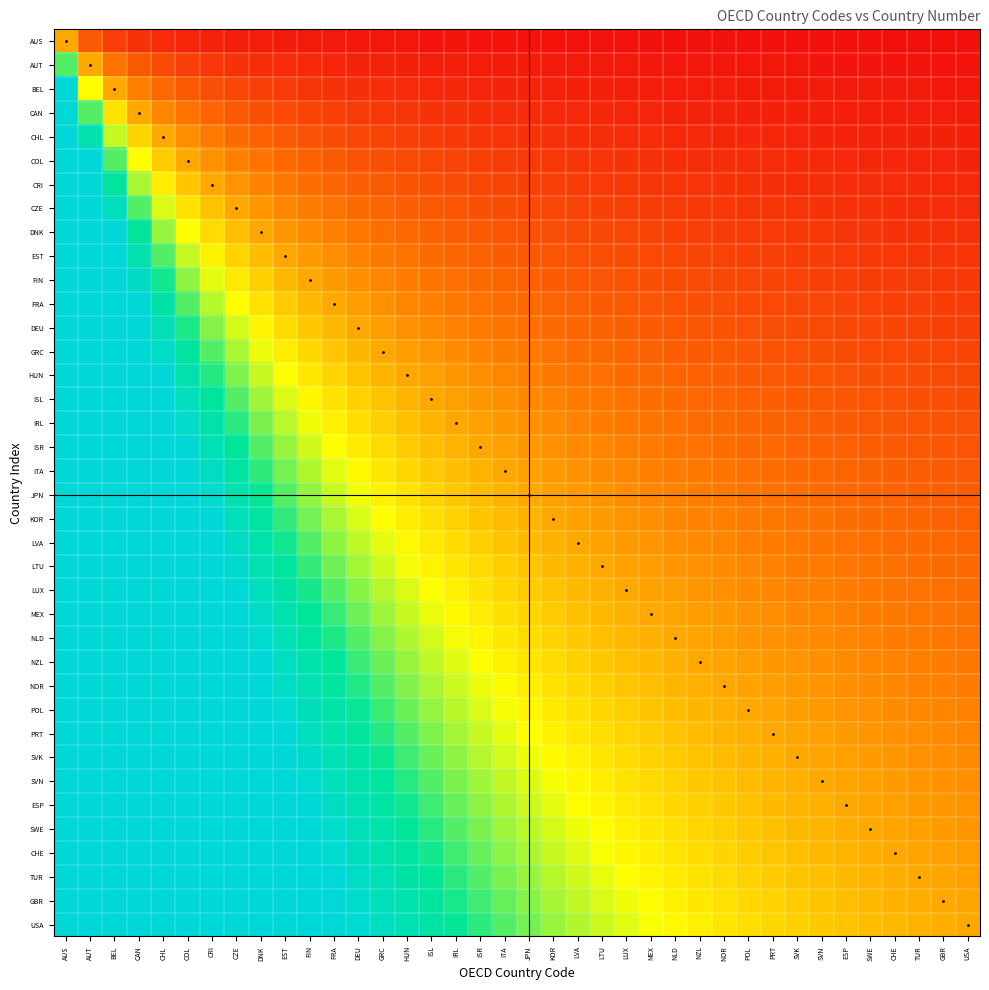

At CAN, list the series in order from largest to smallest.

USA, GBR, TUR, CHE, SWE, ESP, SVN, SVK, PRT, POL, NOR, NZL, NLD, MEX, LUX, LTU, LVA, KOR, JPN, ITA, ISR, IRL, ISL, HUN, GRC, DEU, FRA, FIN, EST, DNK, CZE, CRI, COL, CHL, CAN, BEL, AUT, AUS